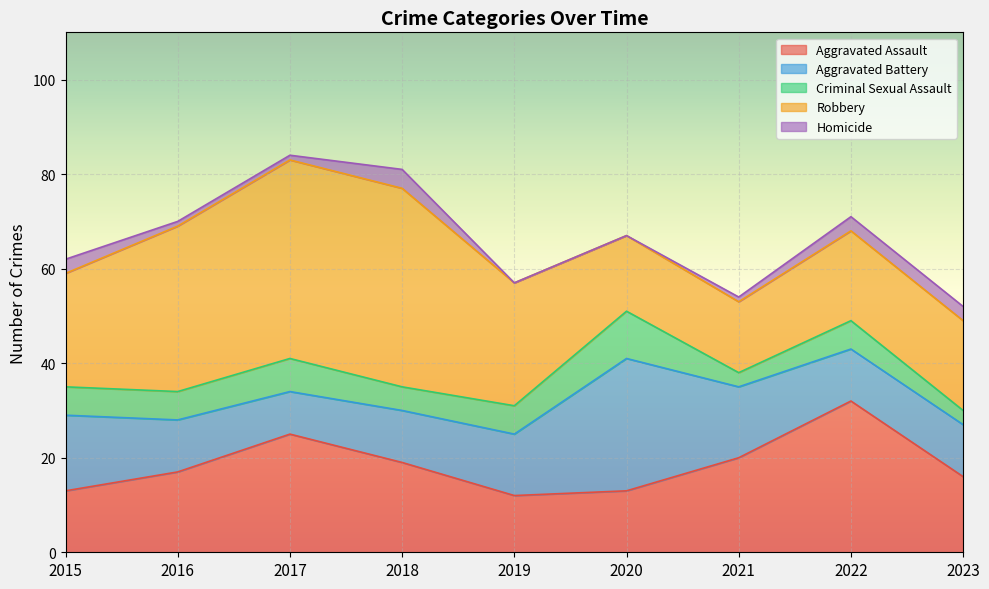

The value of Aggravated Assault at 2023 is 4. True or false?

False